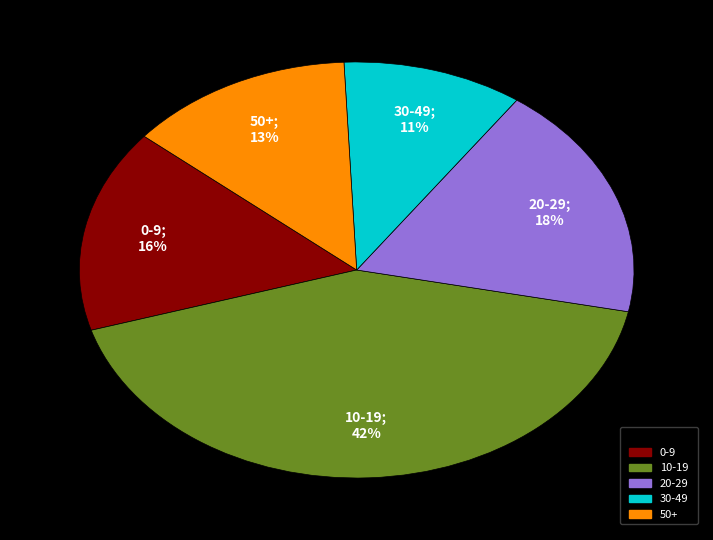

Is there a majority slice in this chart?

No